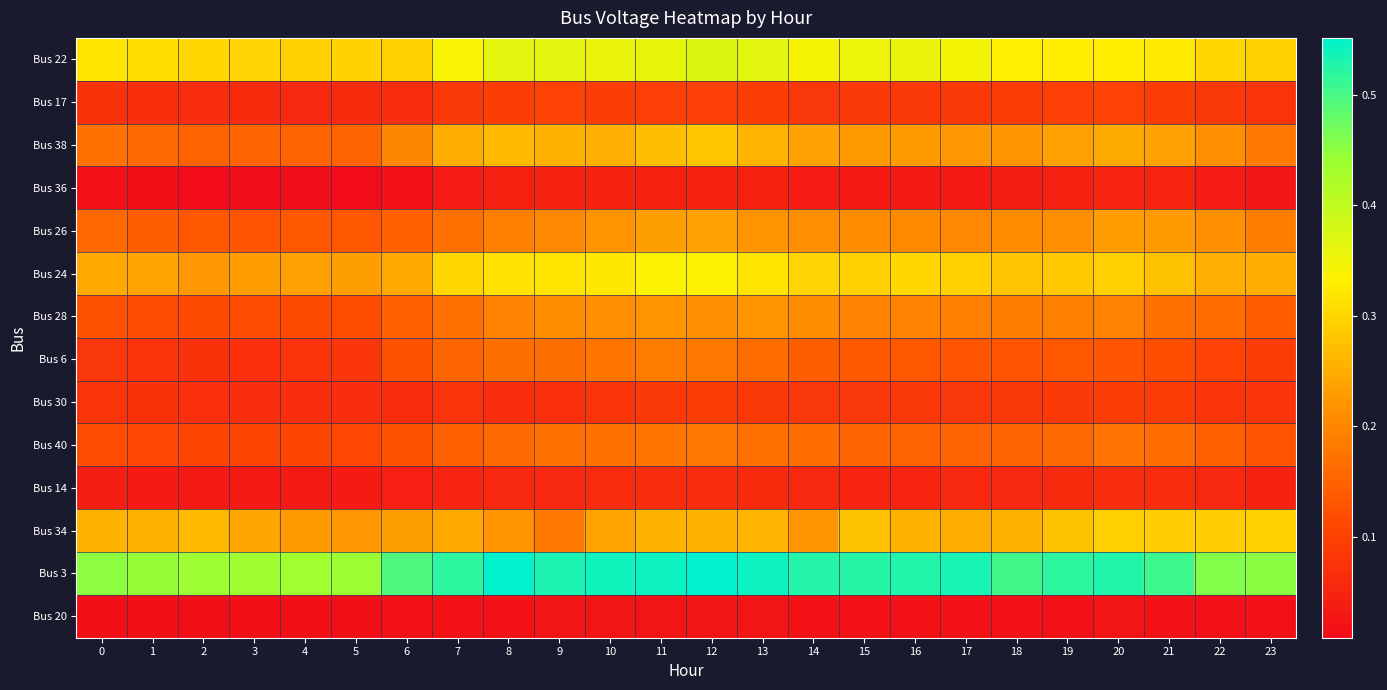

What is the difference between the highest and lowest values at 18?

0.5